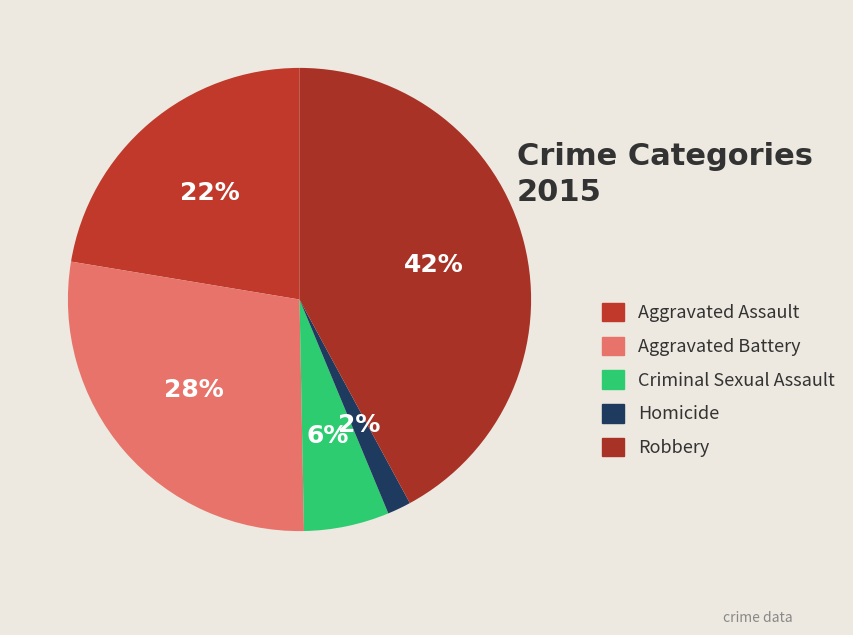

Count the number of slices in the pie.

5